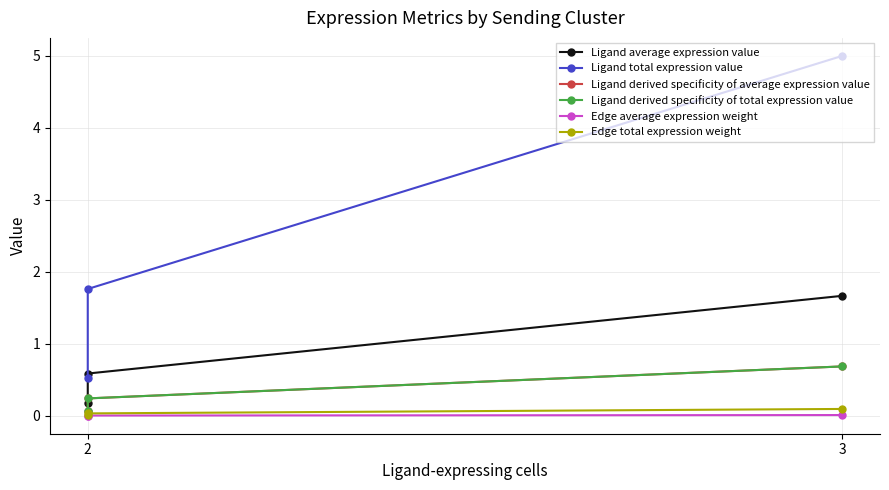

How many Ligand average expression value values are between 0 and 1?

2